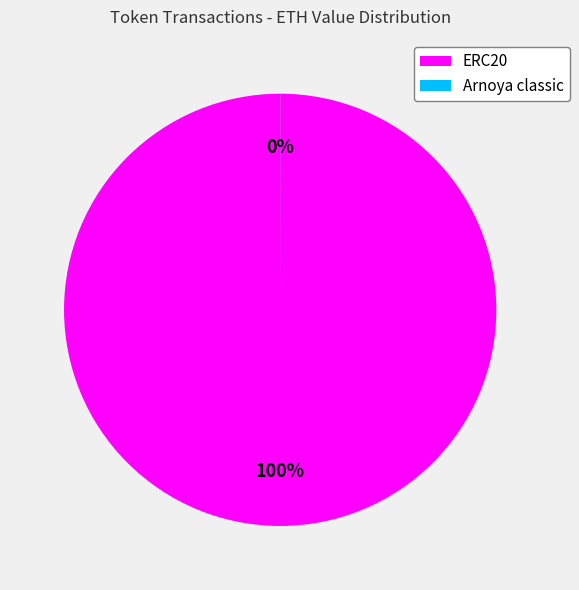

To the nearest percent, what percentage of the pie is ERC20?

100%